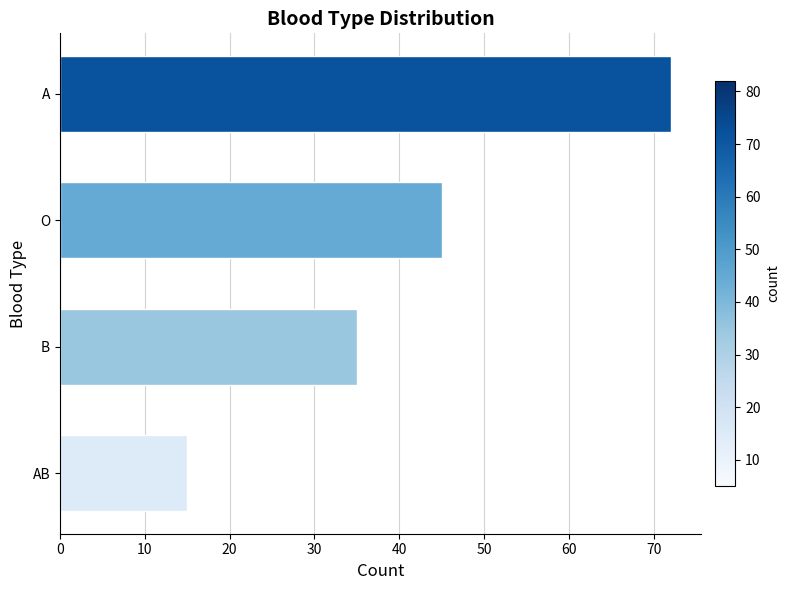

What is the label of the 2nd bar from the top?

O